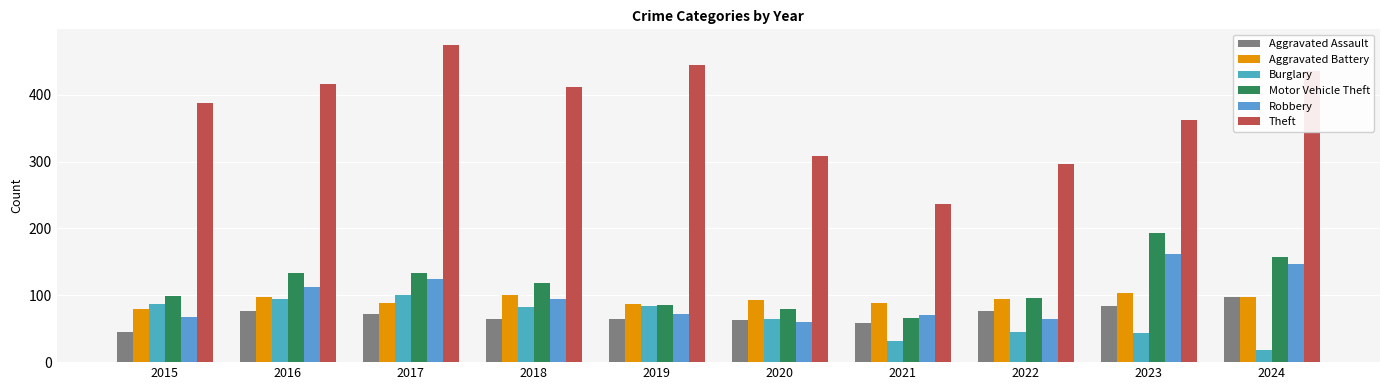

What is the value of the Aggravated Battery bar at the 3rd from the left?

88